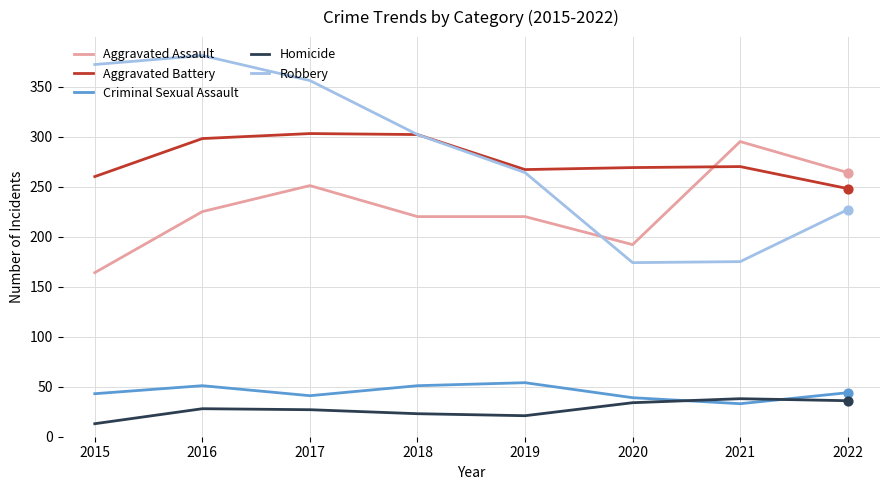

Which series has the widest spread of values?

Robbery